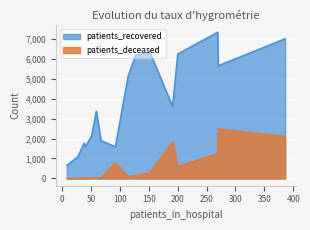

True or false: patients_deceased has more than 2 interior local peaks.

True